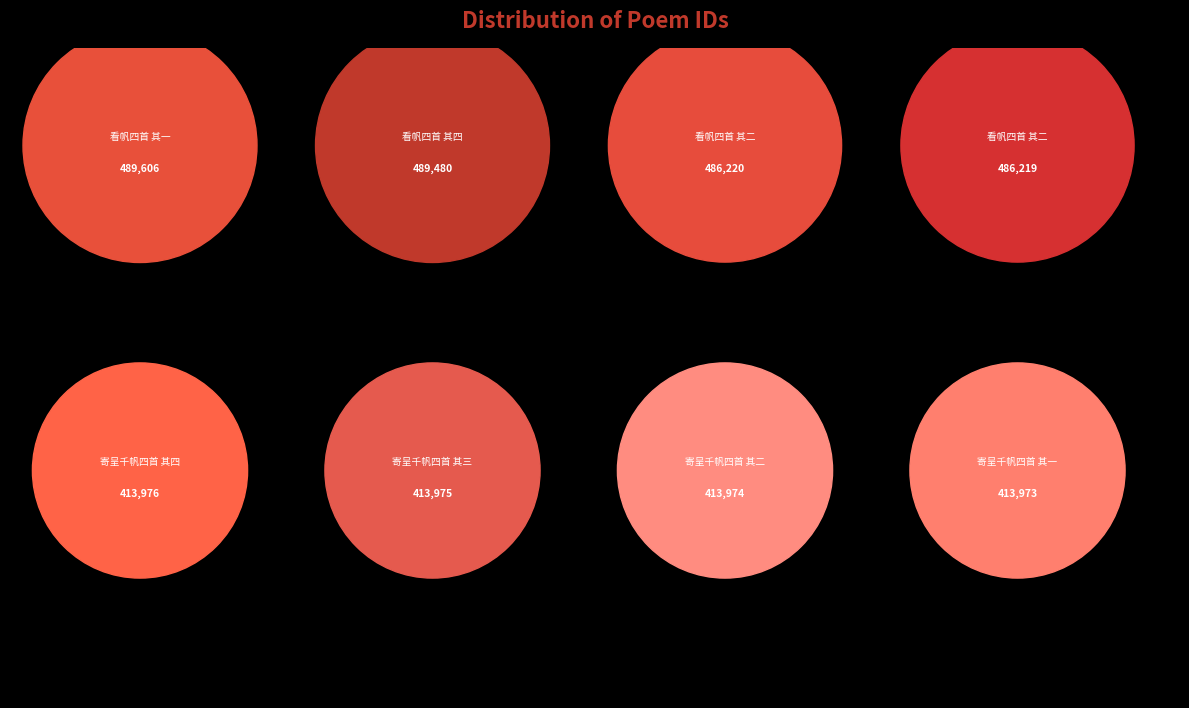

Which category has the smallest portion of the pie?

寄呈千帆四首 其一